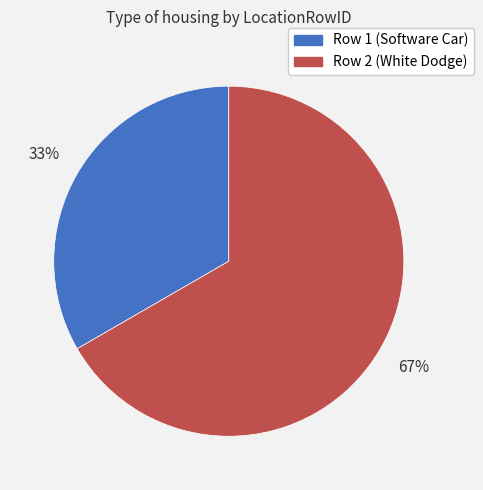

To the nearest percent, what is the average slice percentage?

50%